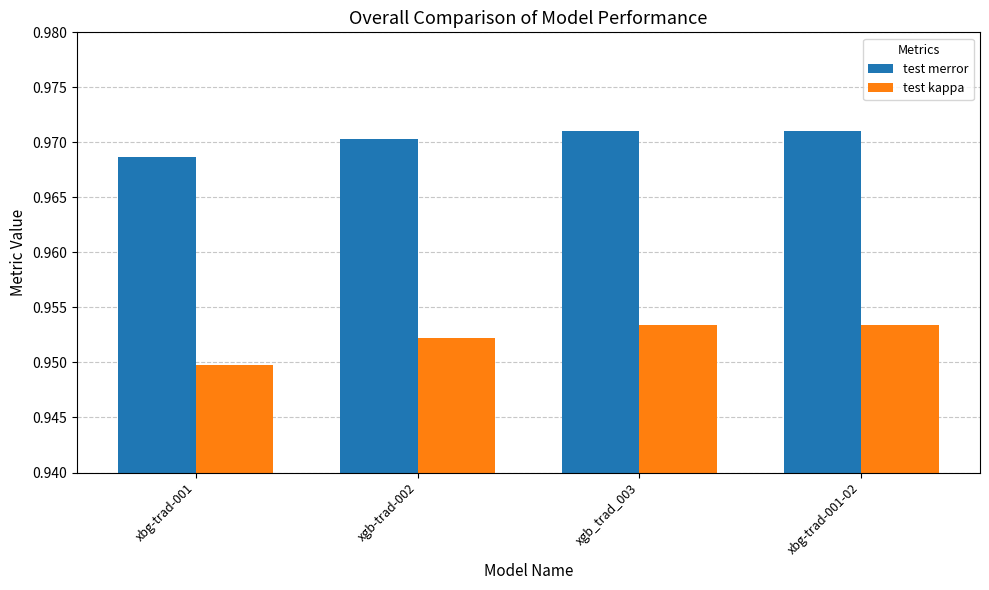

Which series has the largest total across all categories?

test merror